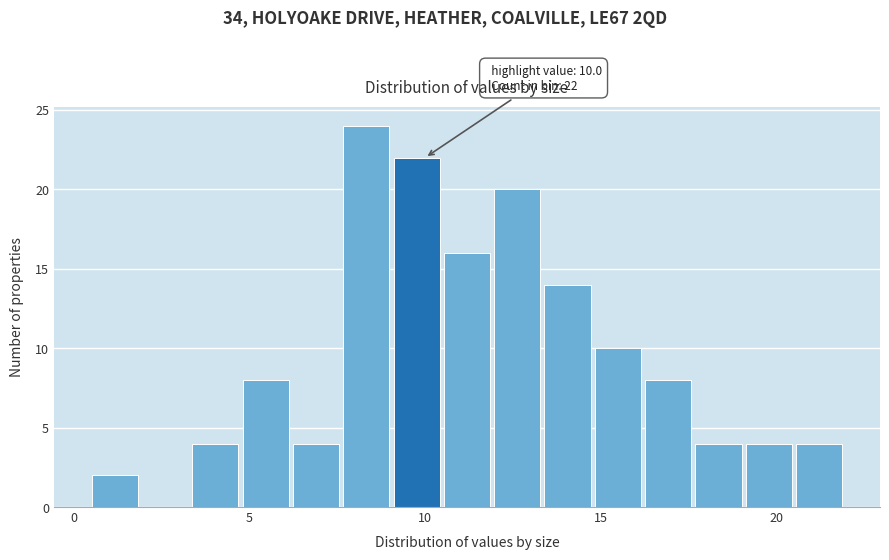

Read against the x-axis, roughly where is the centre of the tallest bar?

8.5